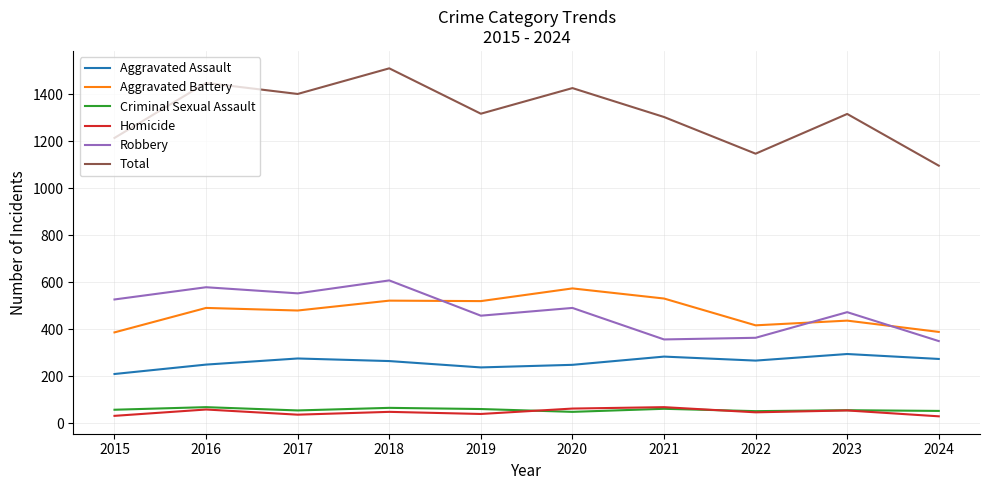

True or false: Total and Robbery cross at least once.

False